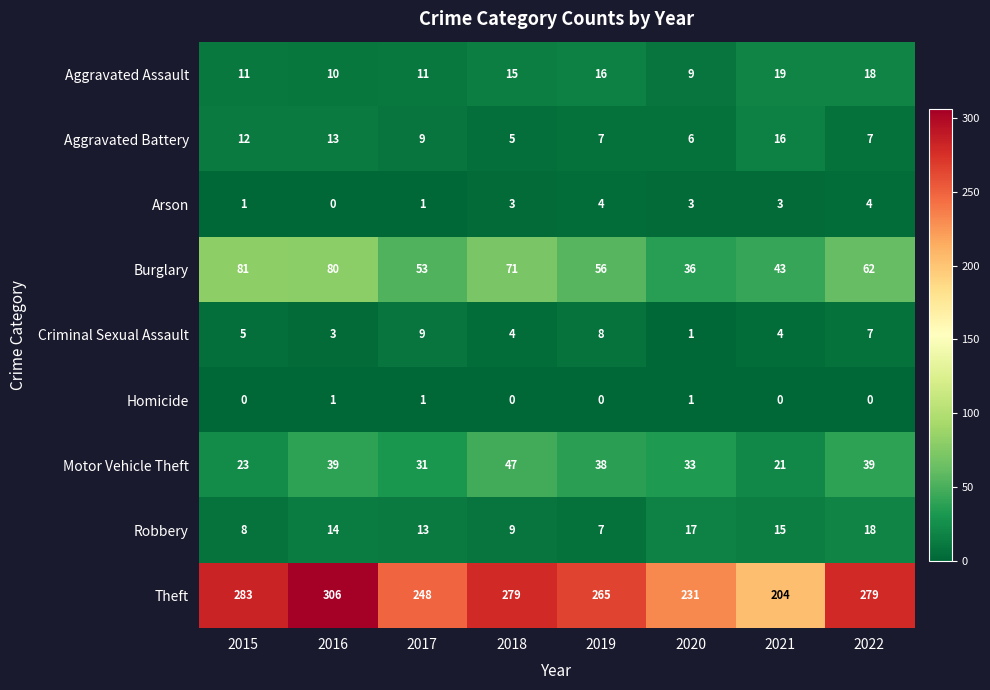

The value of Arson at 2022 is 4. True or false?

True